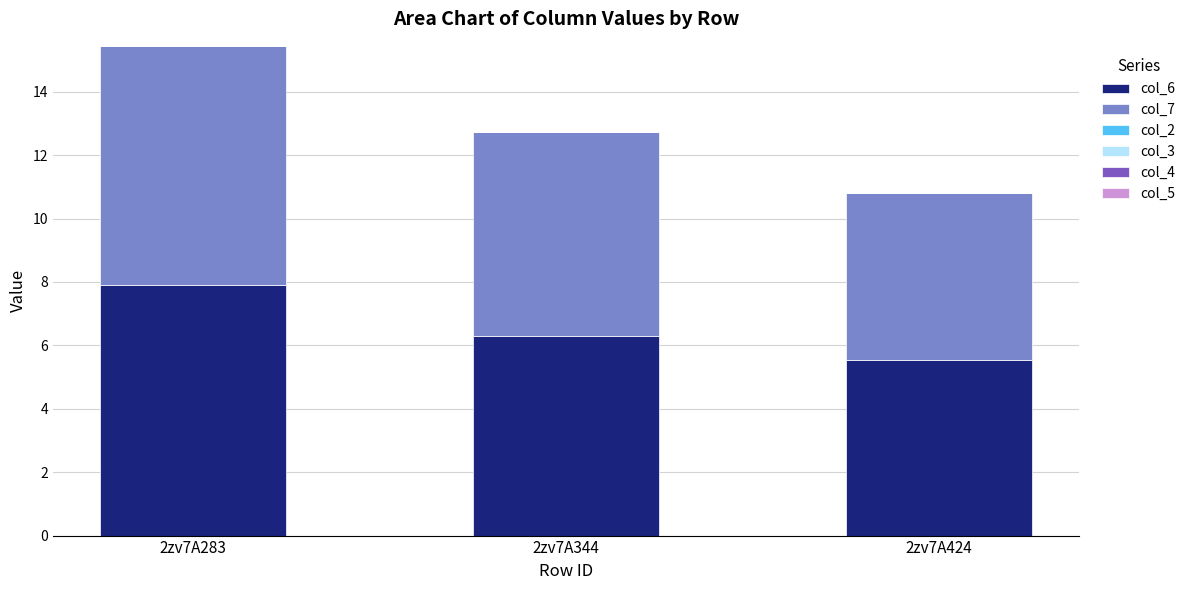

Rank the categories by col_6 value from highest to lowest.

2zv7A283, 2zv7A344, 2zv7A424